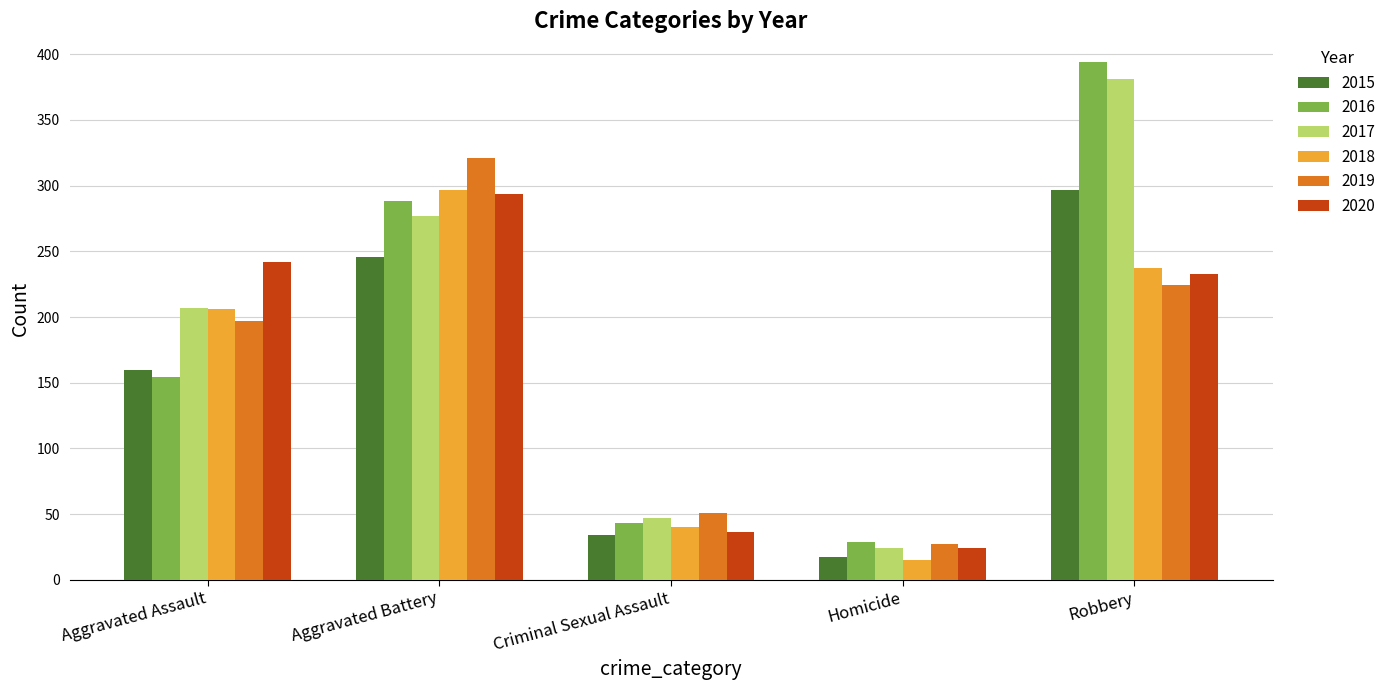

Rank the categories by 2019 value from lowest to highest.

Homicide, Criminal Sexual Assault, Aggravated Assault, Robbery, Aggravated Battery